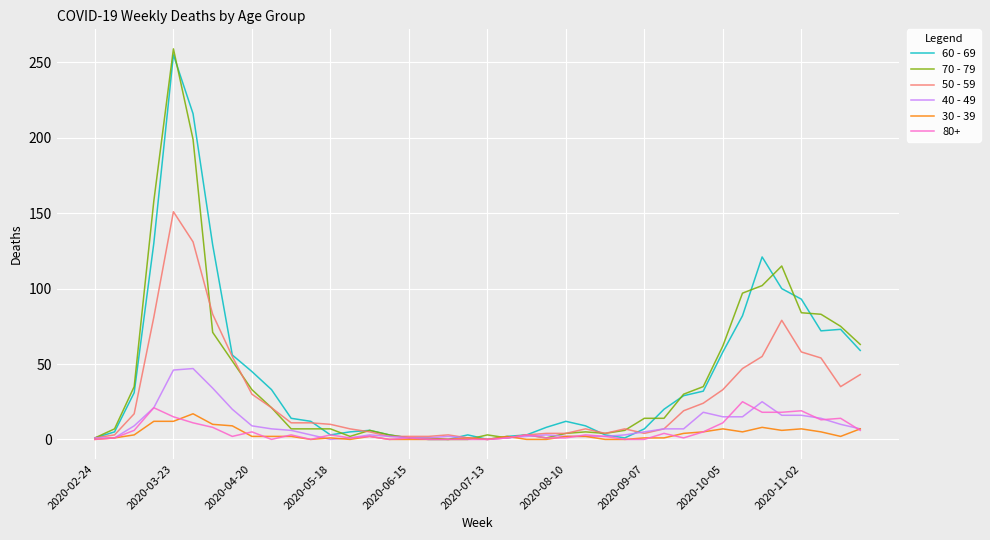

What is the maximum value shown in the chart?

259